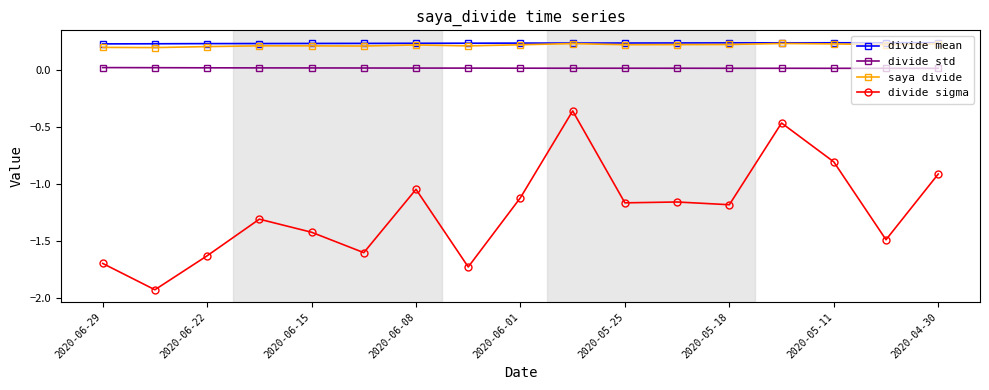

True or false: saya divide has more than 2 interior local peaks.

True